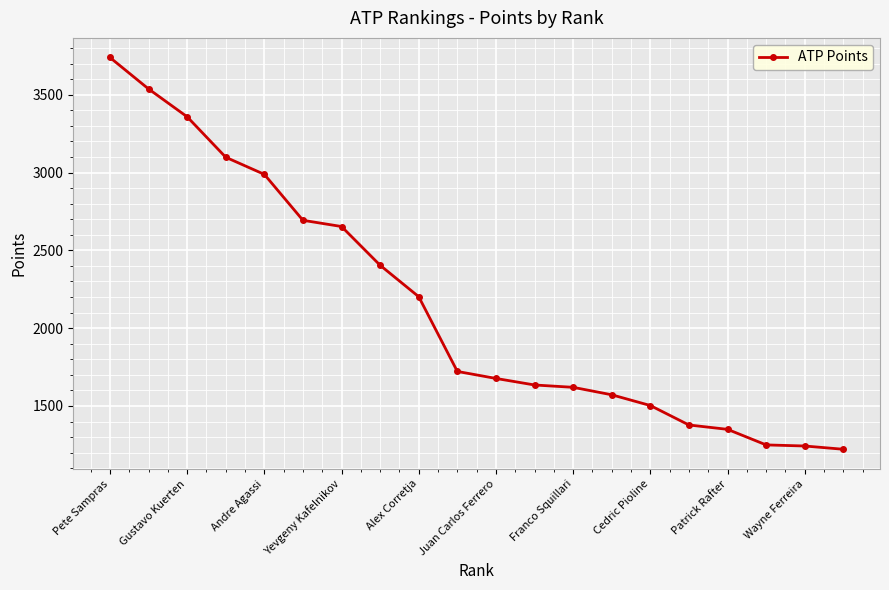

What is the maximum value shown in the chart?

3739